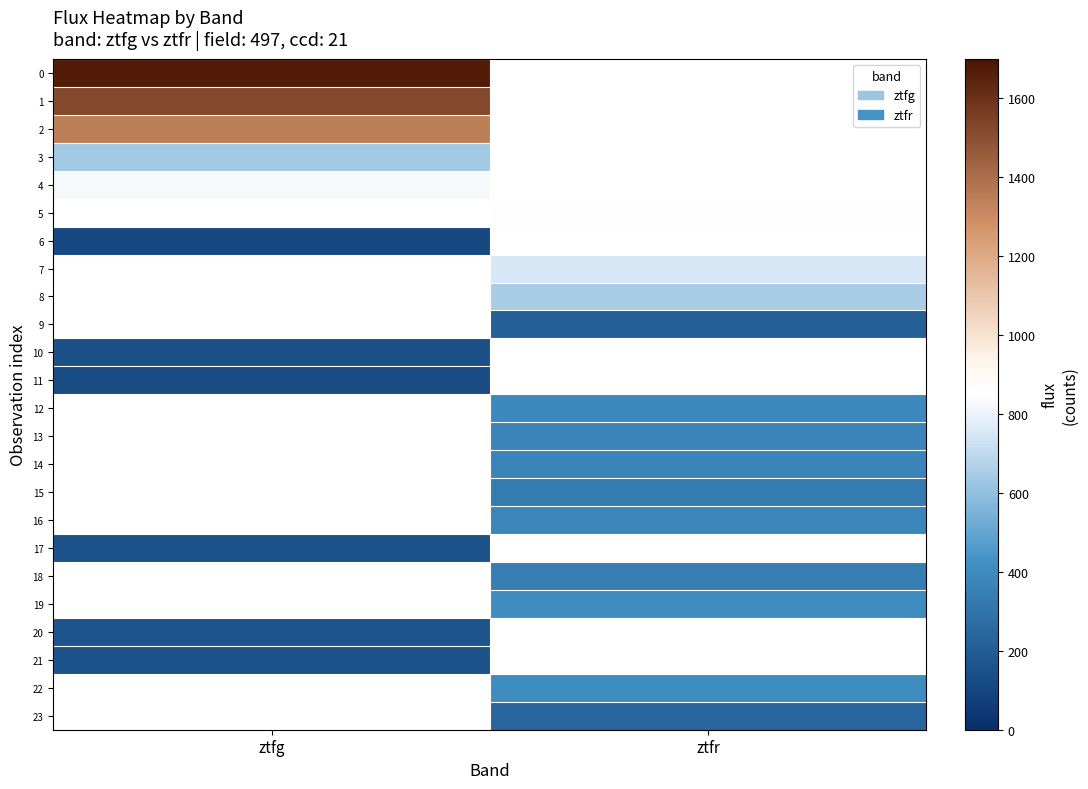

What is the greatest value displayed?

1676.8